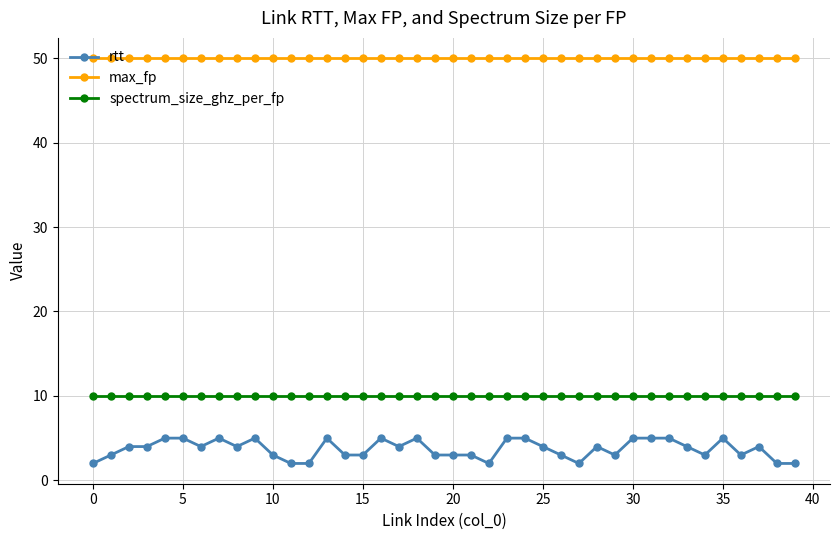

List the series in order of their peak value, highest first.

max_fp, spectrum_size_ghz_per_fp, rtt